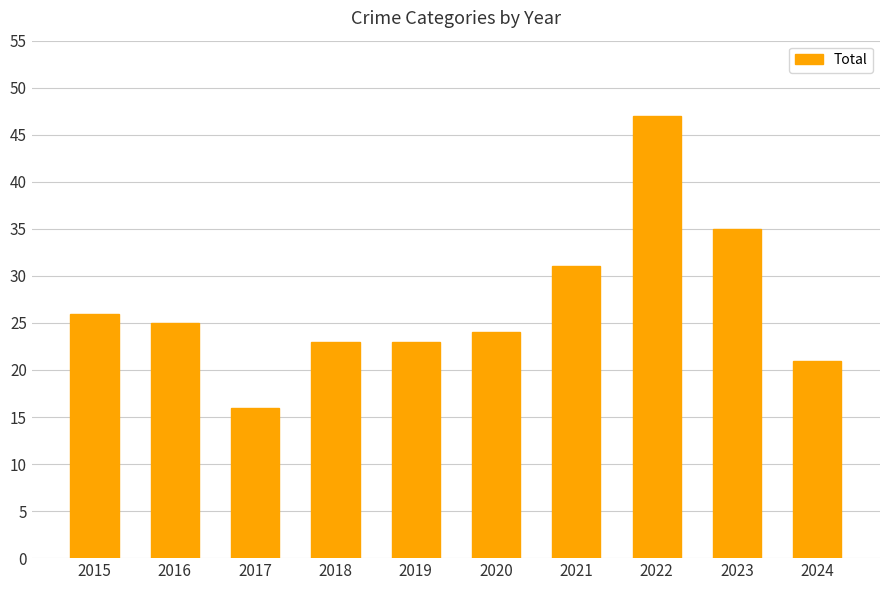

Which label corresponds to the largest value in the chart?

2022